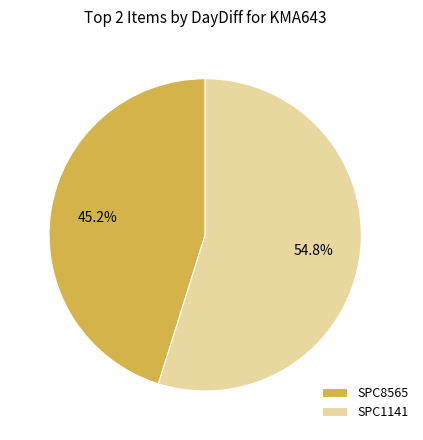

What percentage do SPC1141 and SPC8565 together represent?

100.0%